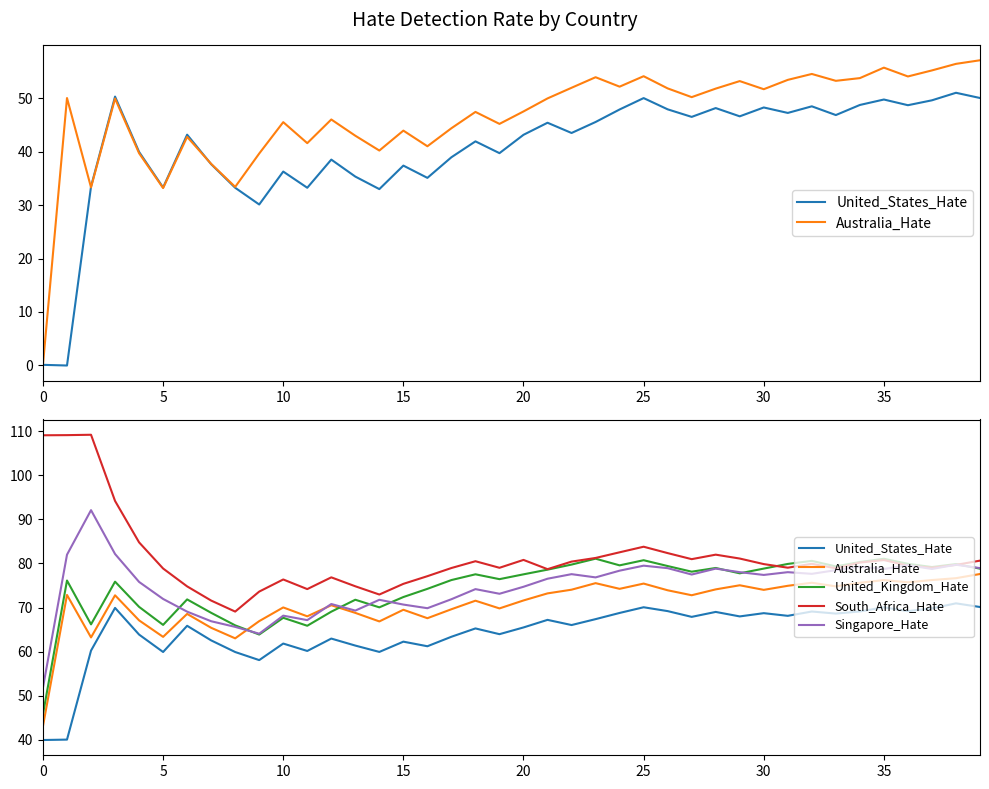

What is the sum of the South_Africa_Hate values at 27 and 13?

155.8